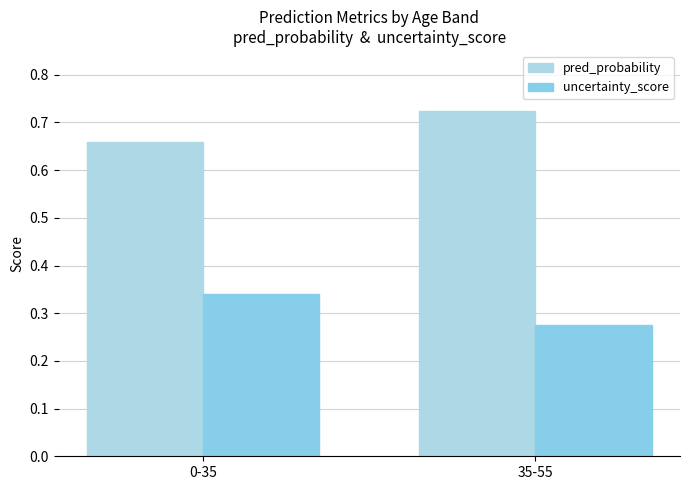

What is the label of the 1st bar from the right?

35-55